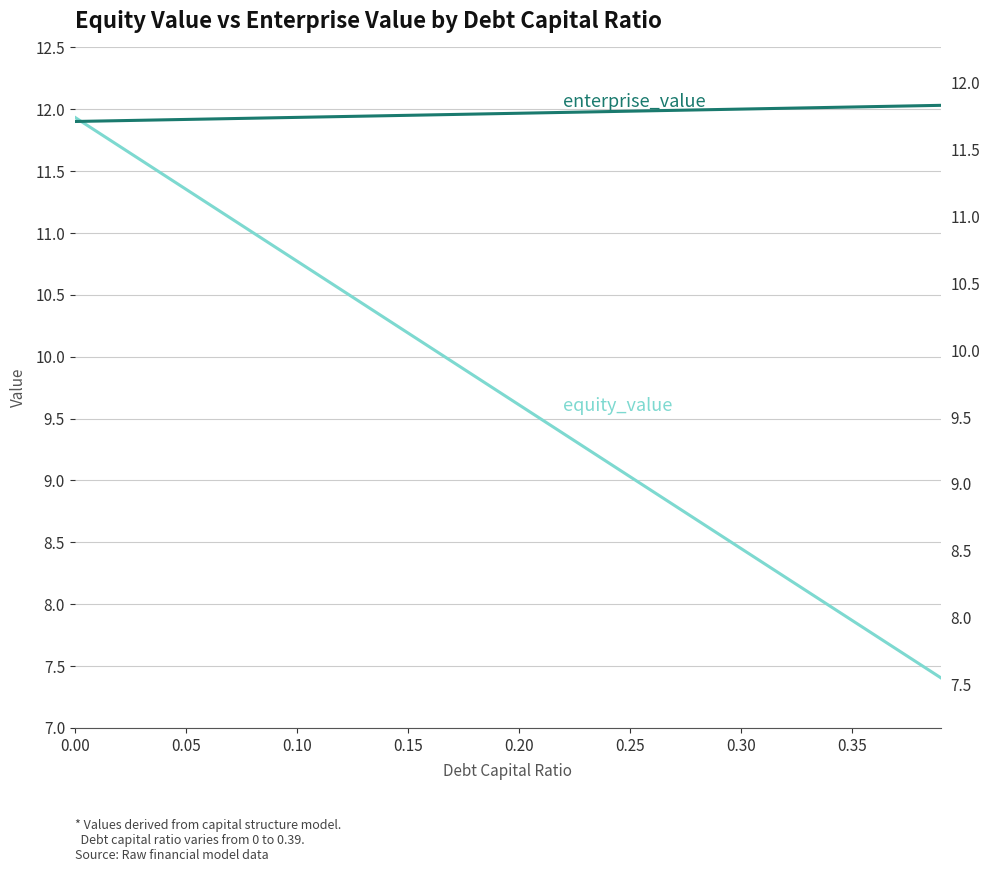

True or false: enterprise_value has more than 1 interior local peaks.

False